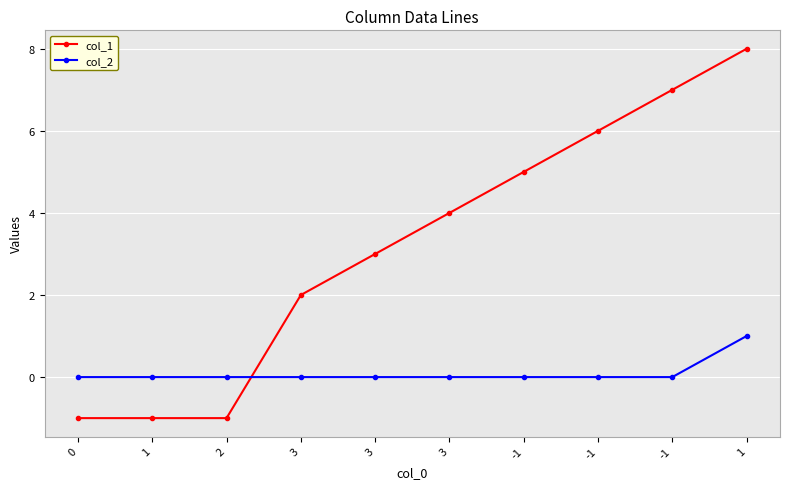

How many intersections are there between col_2 and col_1?

1